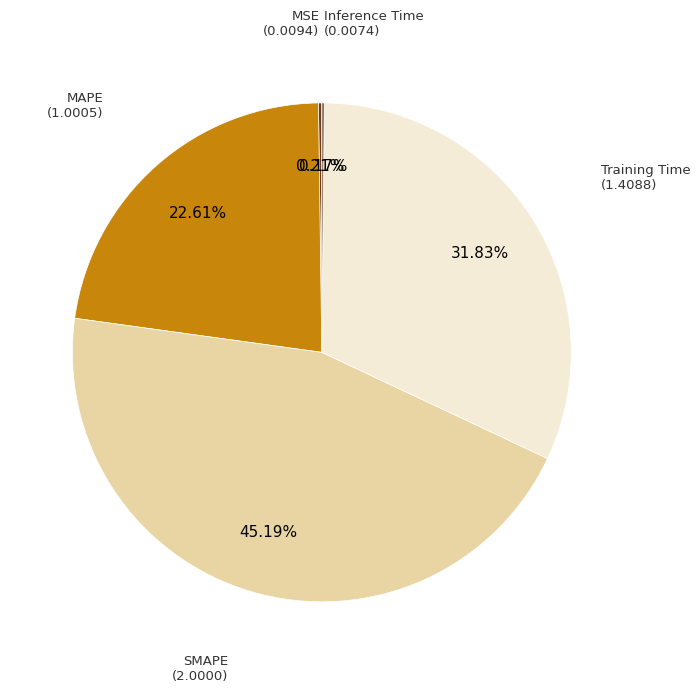

Does any single category account for the majority?

No